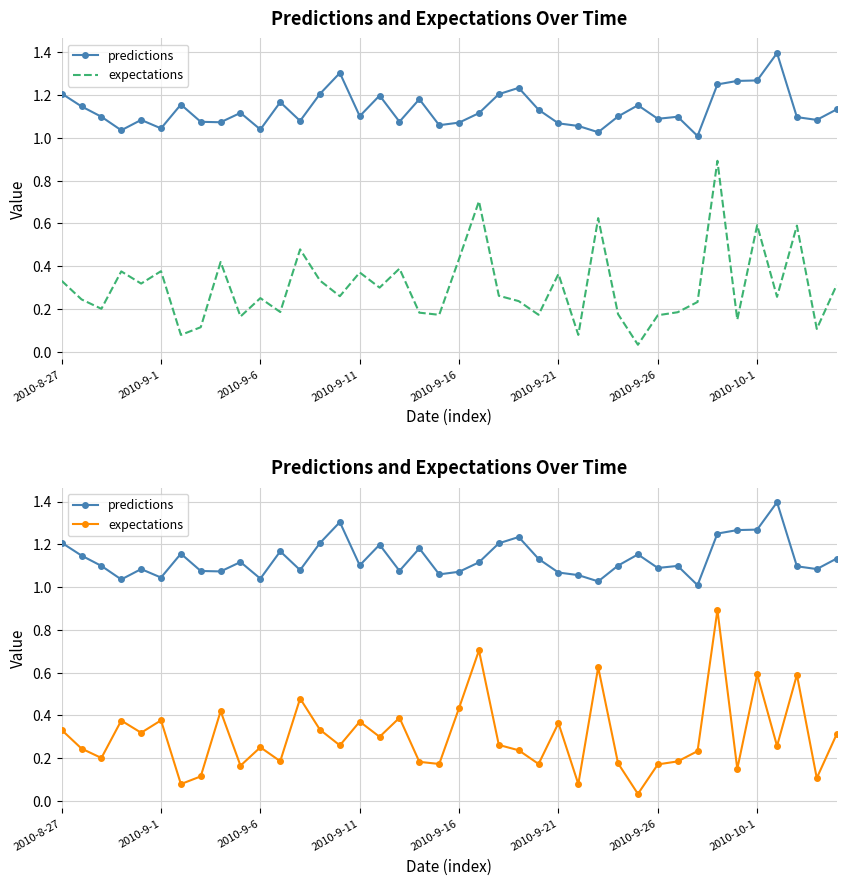

What is the difference between the second highest and minimum values in the expectations series?

0.7